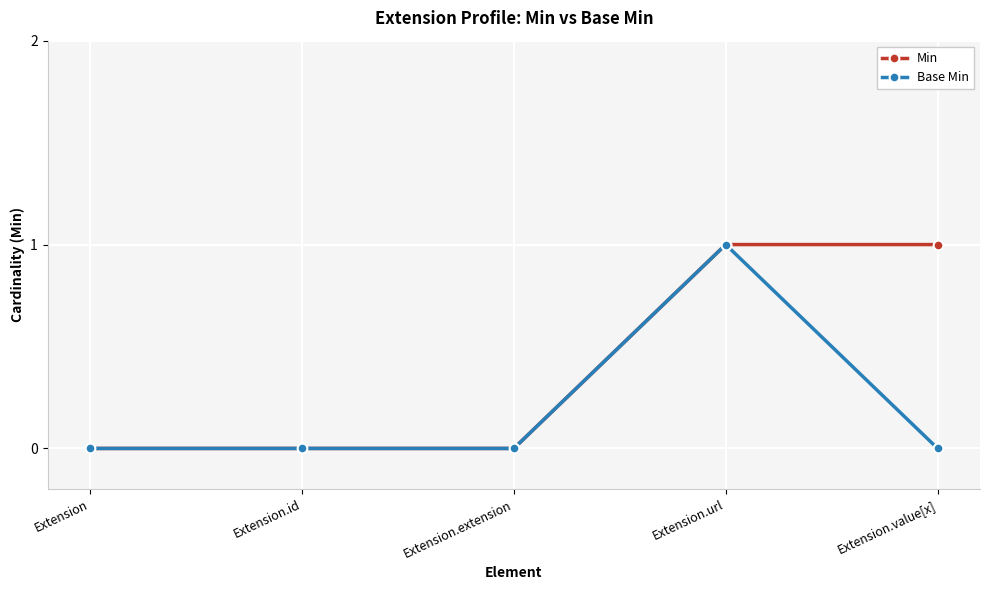

At which category is the sum across all series the highest?

Extension.url